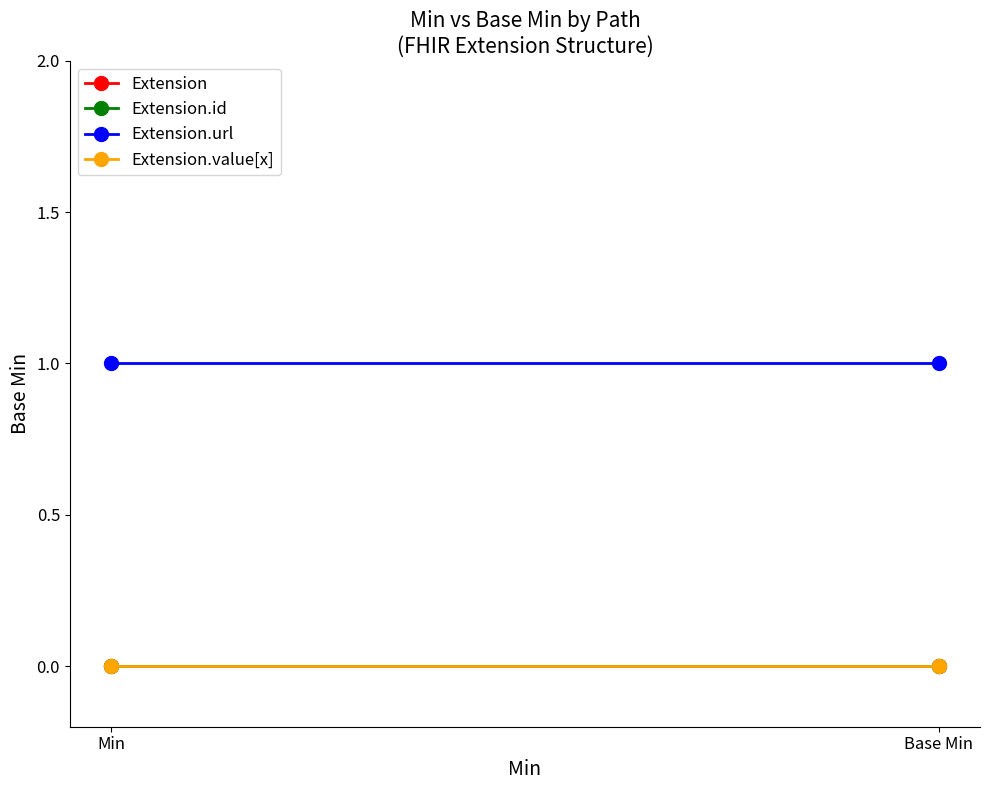

Which category has the lowest value in the Extension.url series?

Min